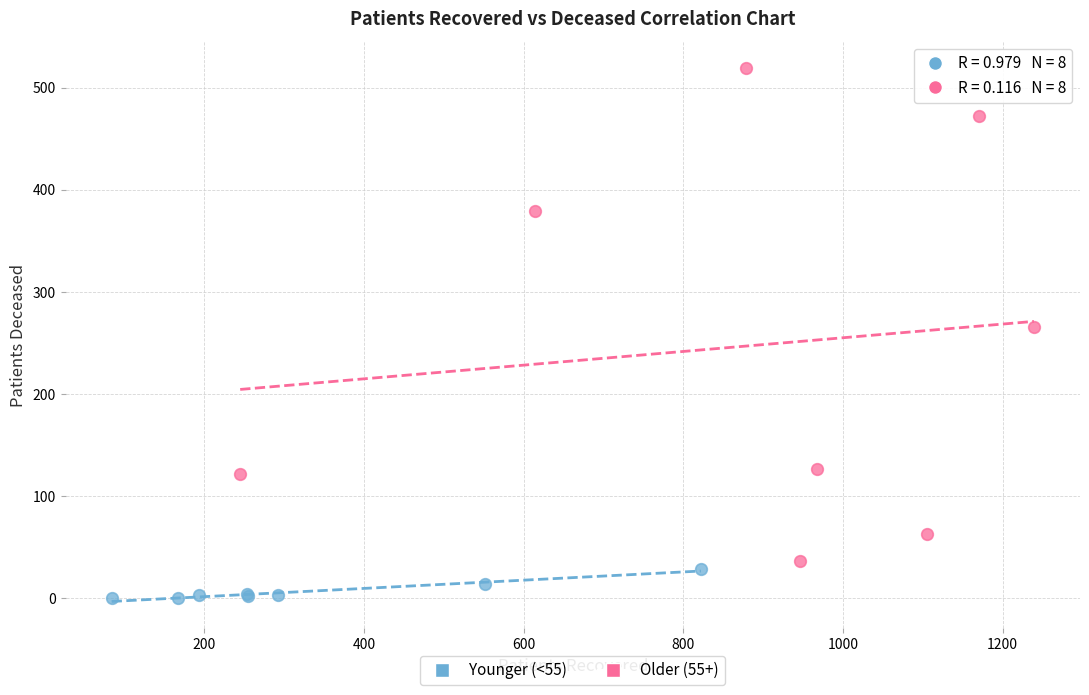

Which series reaches the minimum Y coordinate?

Younger (<55)